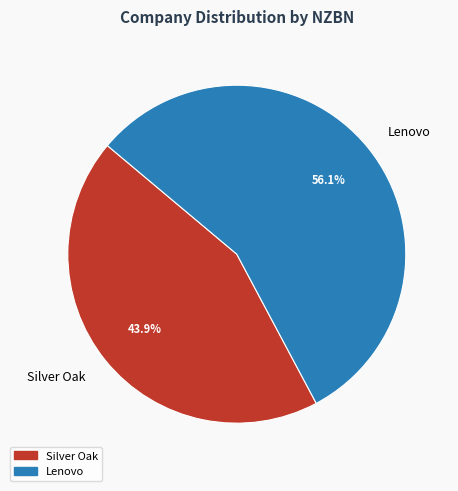

To the nearest percent, what portion does Silver Oak represent?

44%